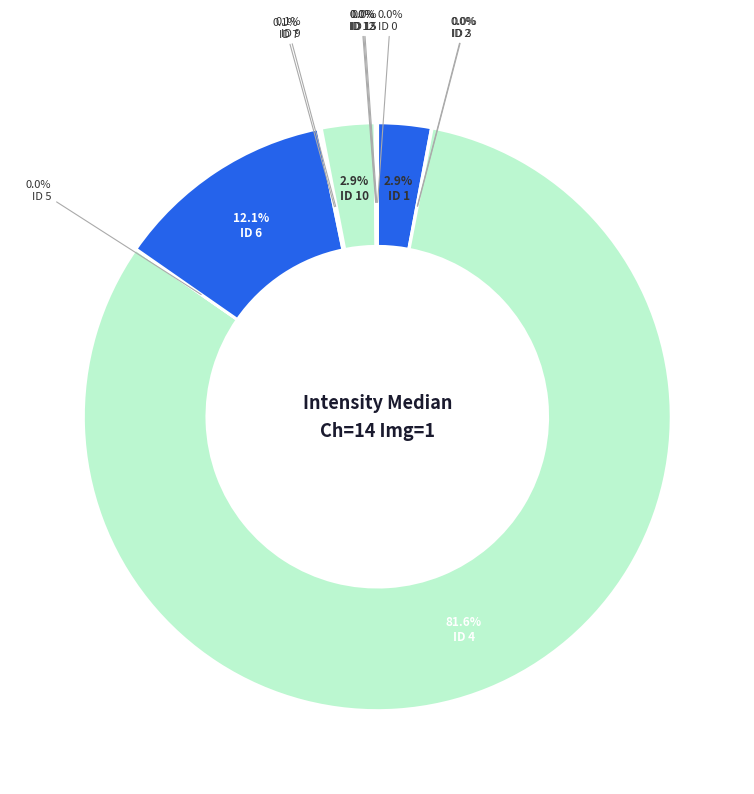

Combined, what portion of the pie is ID 7 and ID 5?

0.1%